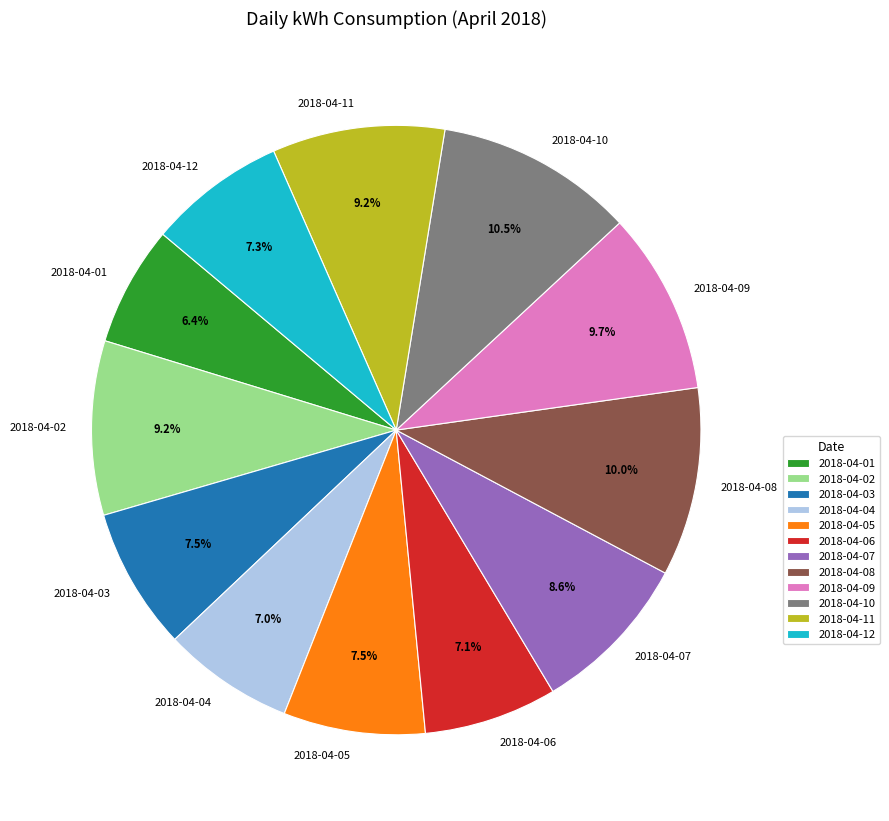

Which slice is the largest?

2018-04-10